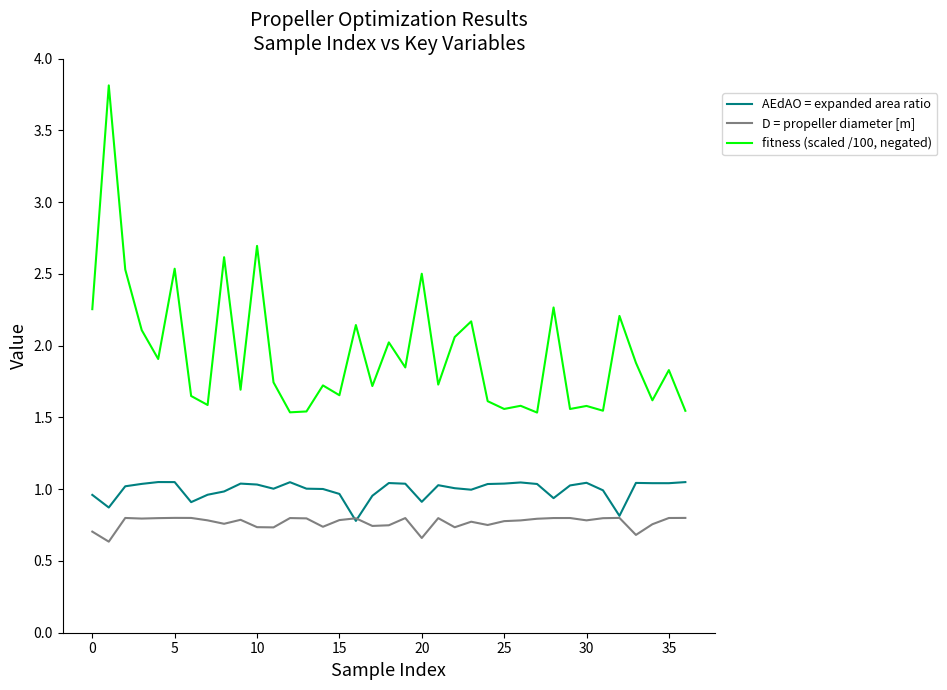

True or false: fitness (scaled /100, negated) and AEdAO = expanded area ratio cross at least once.

False